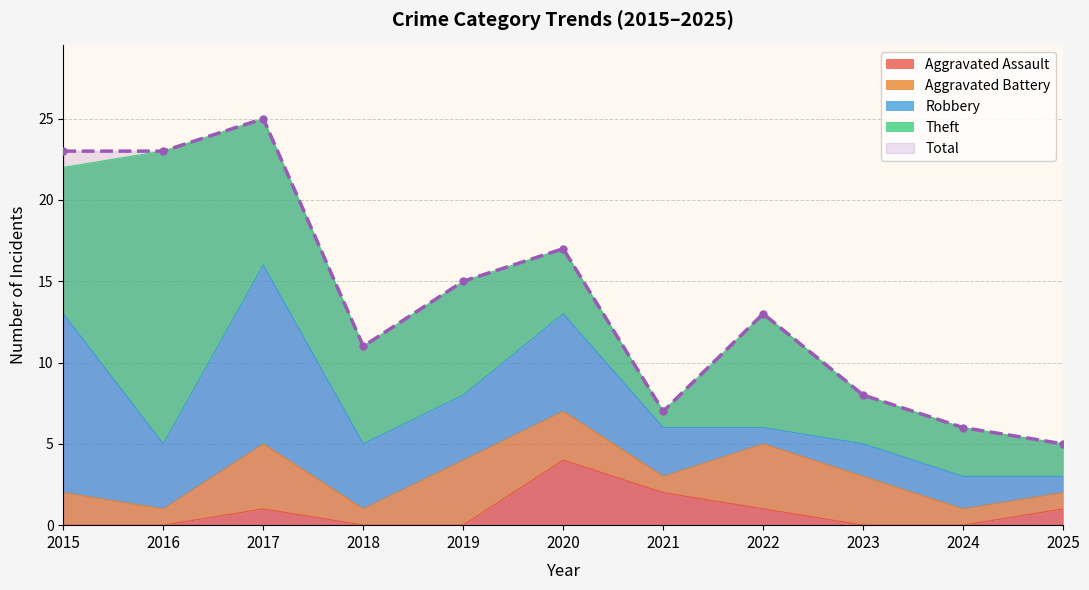

Count the number of categories in the chart.

11